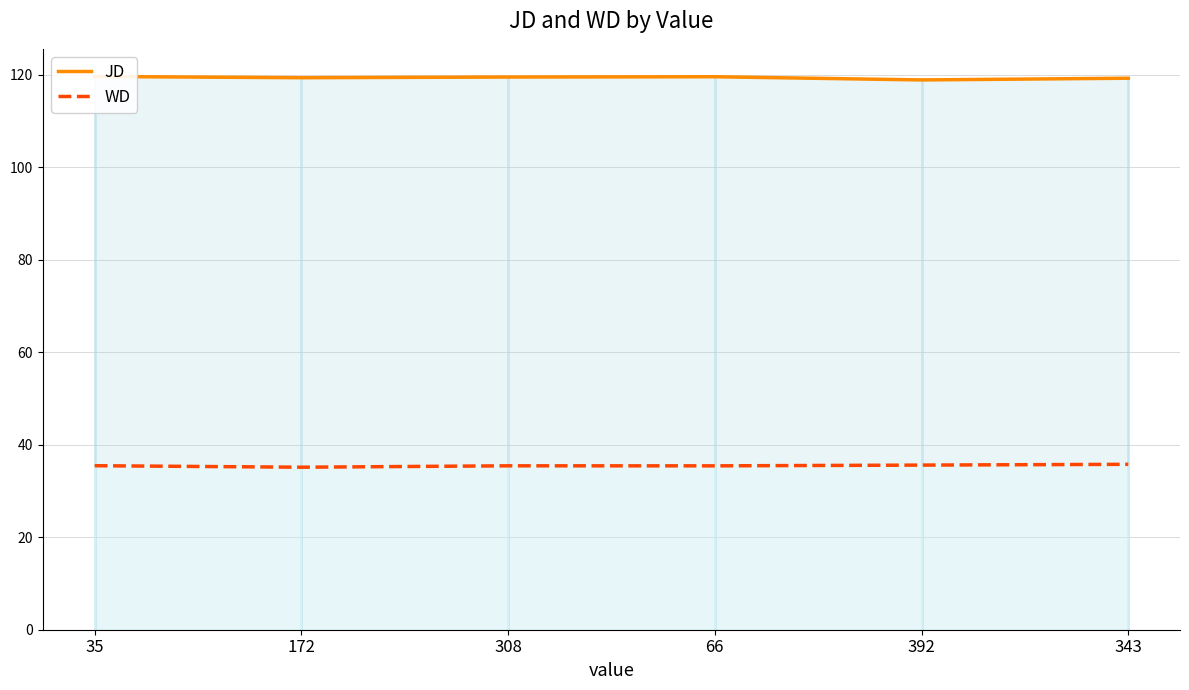

Does the chart display data point markers on the line(s)?

No